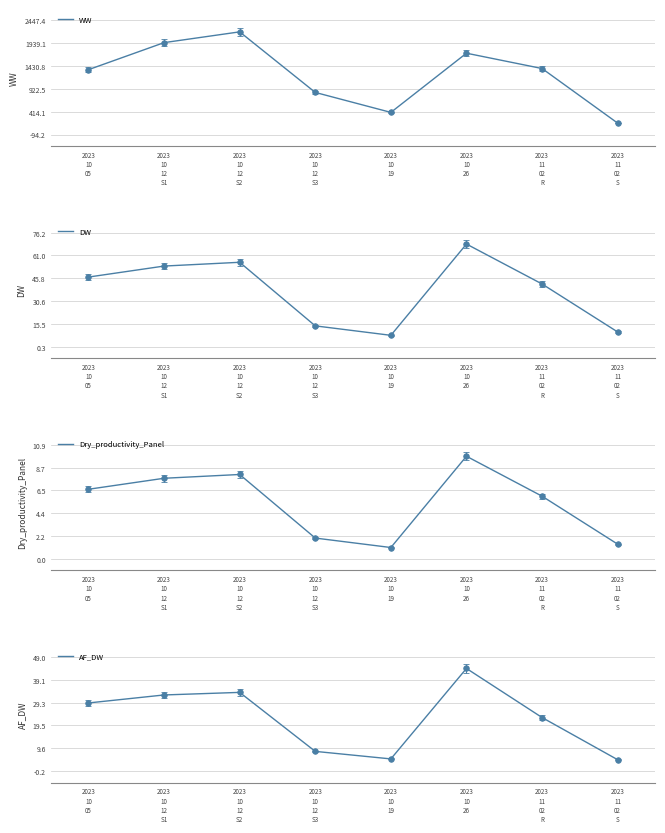

Between 2023
10
05 and 2023
10
12
S3, which series saw the biggest shift?

WW